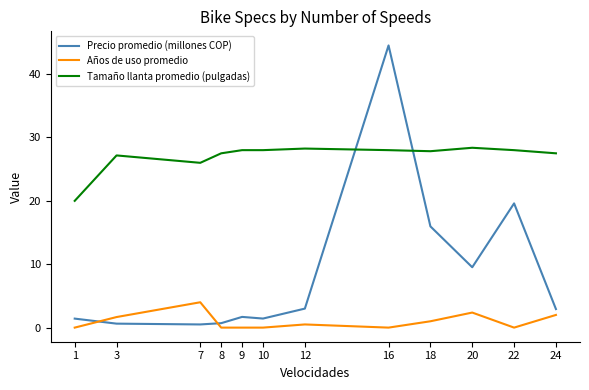

List the series in order of their peak value, highest first.

Precio promedio (millones COP), Tamaño llanta promedio (pulgadas), Años de uso promedio